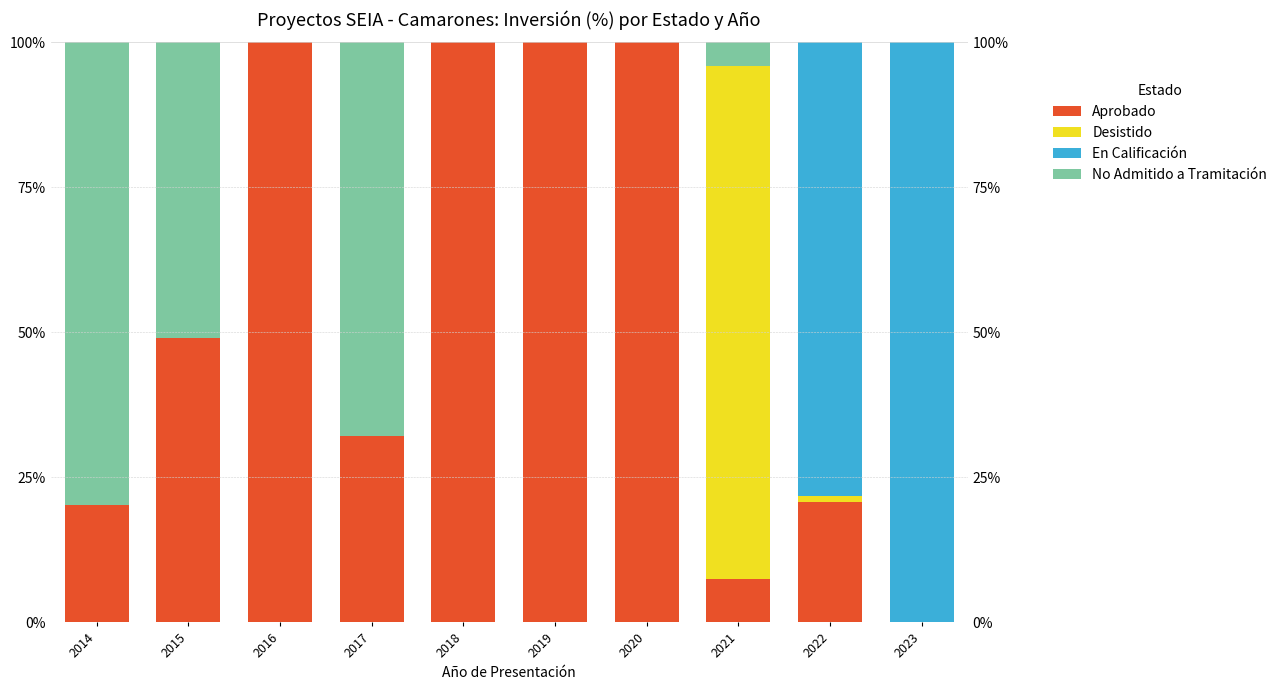

List the labels in order of Desistido value, largest first.

2021, 2022, 2014, 2015, 2016, 2017, 2018, 2019, 2020, 2023